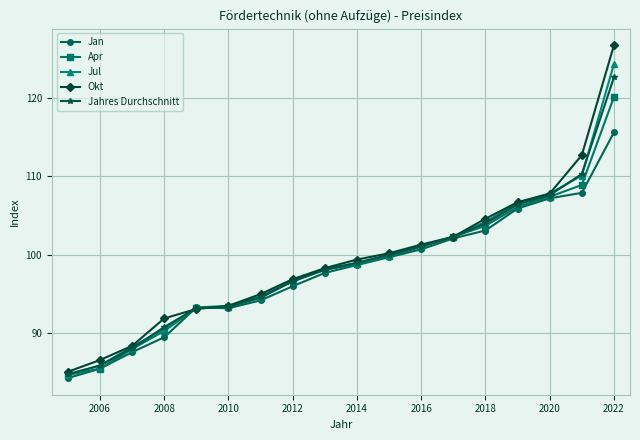

What is the value of the Apr point at the 18th from the left?

120.1